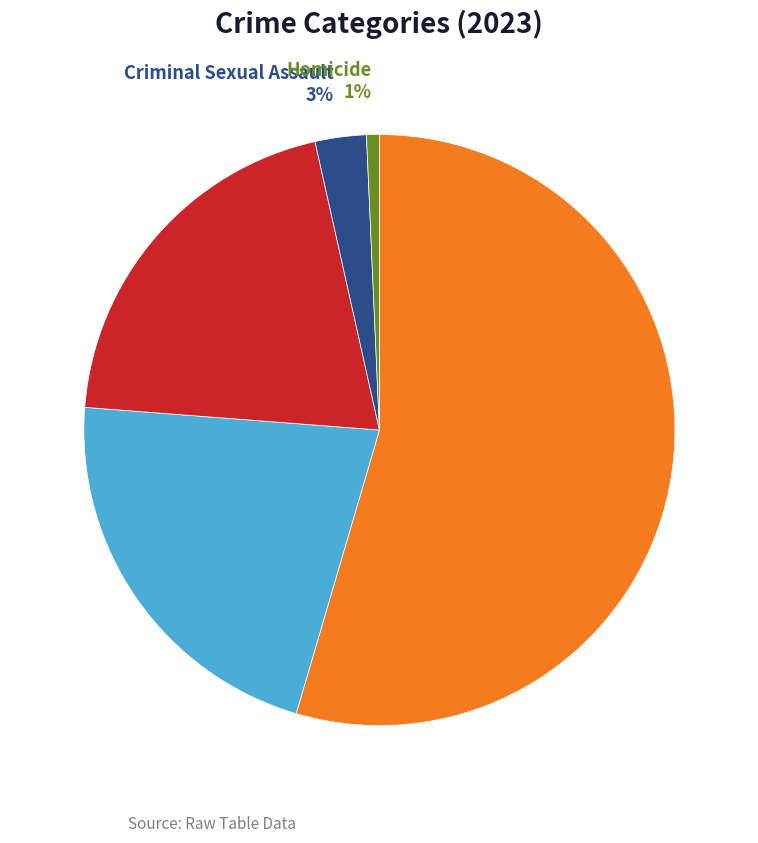

Which slice is the smallest?

Homicide